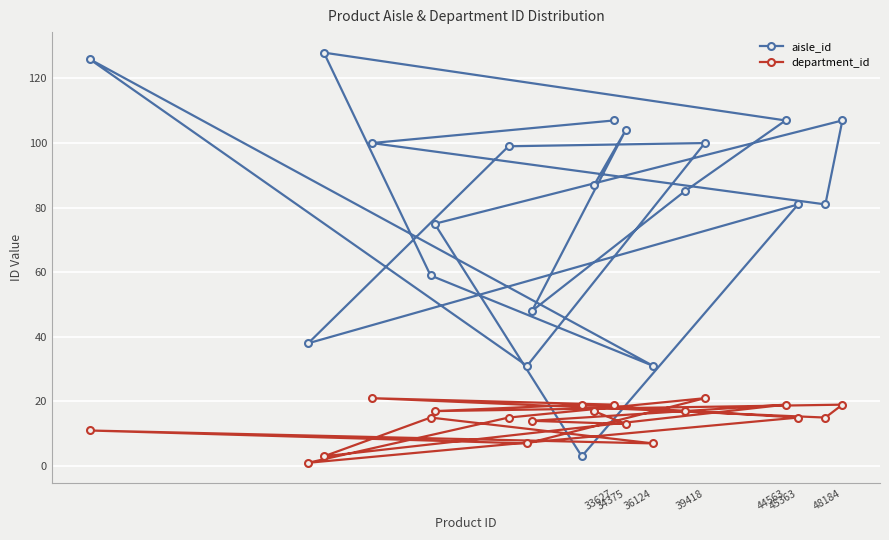

Is it true that aisle_id equals 141 at 48184?

False